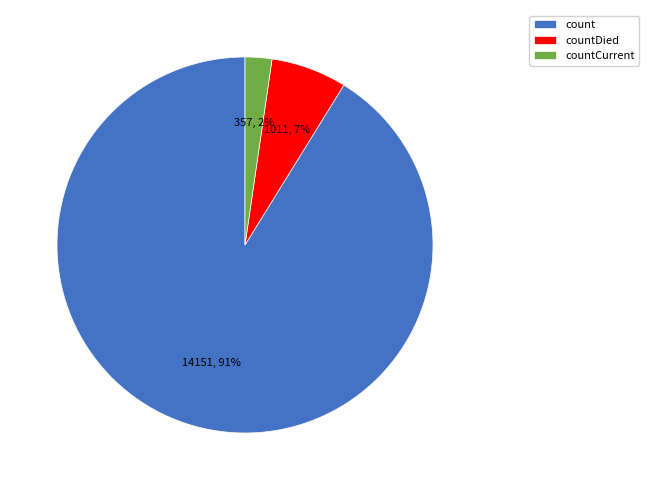

The countCurrent slice represents 10% of the pie. True or false?

False